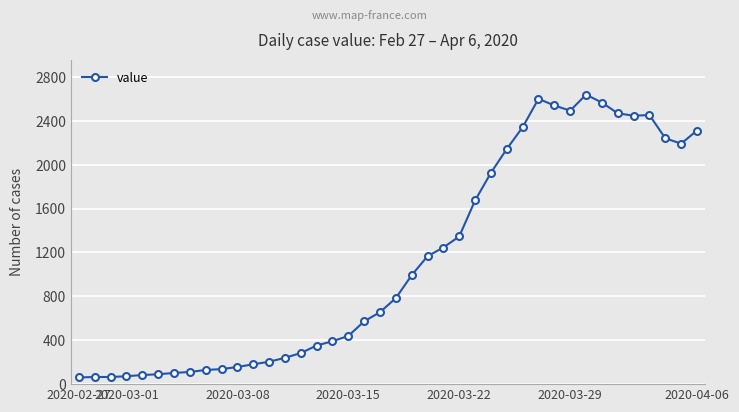

Is this an area chart (filled region under the line)?

No